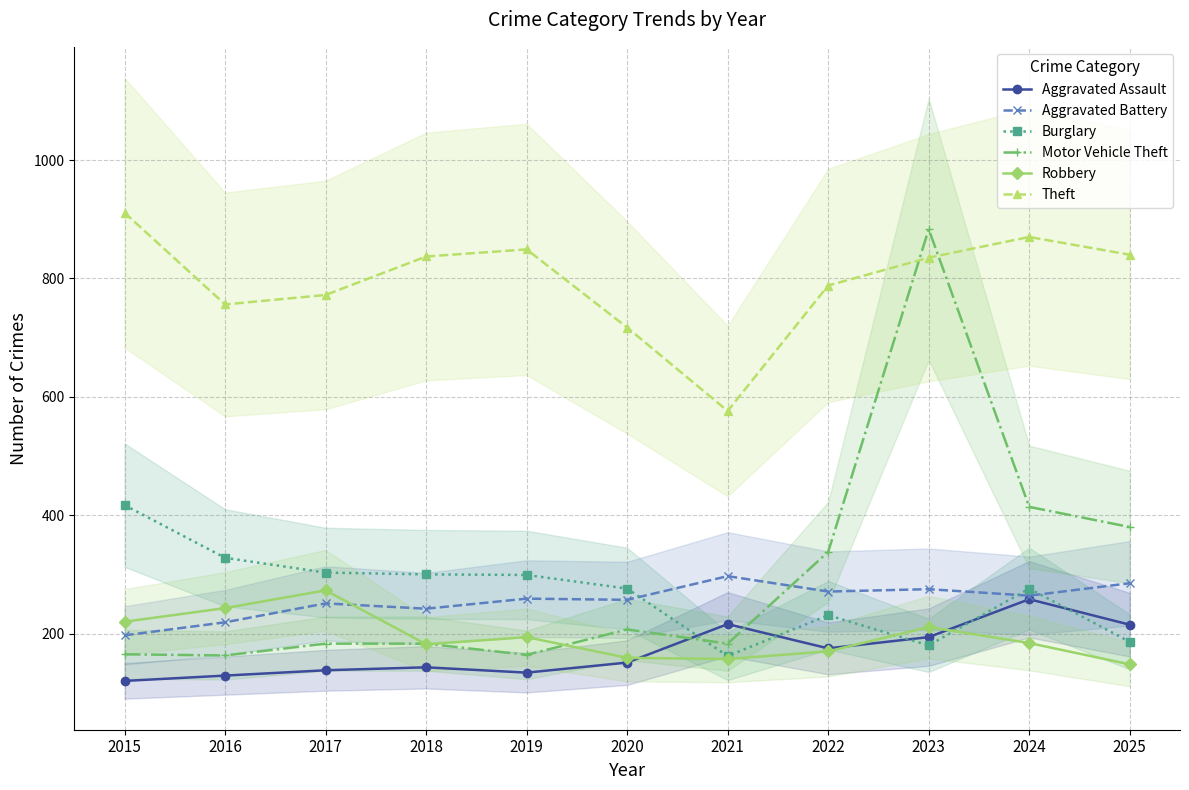

What is the average value of the Burglary series?

269